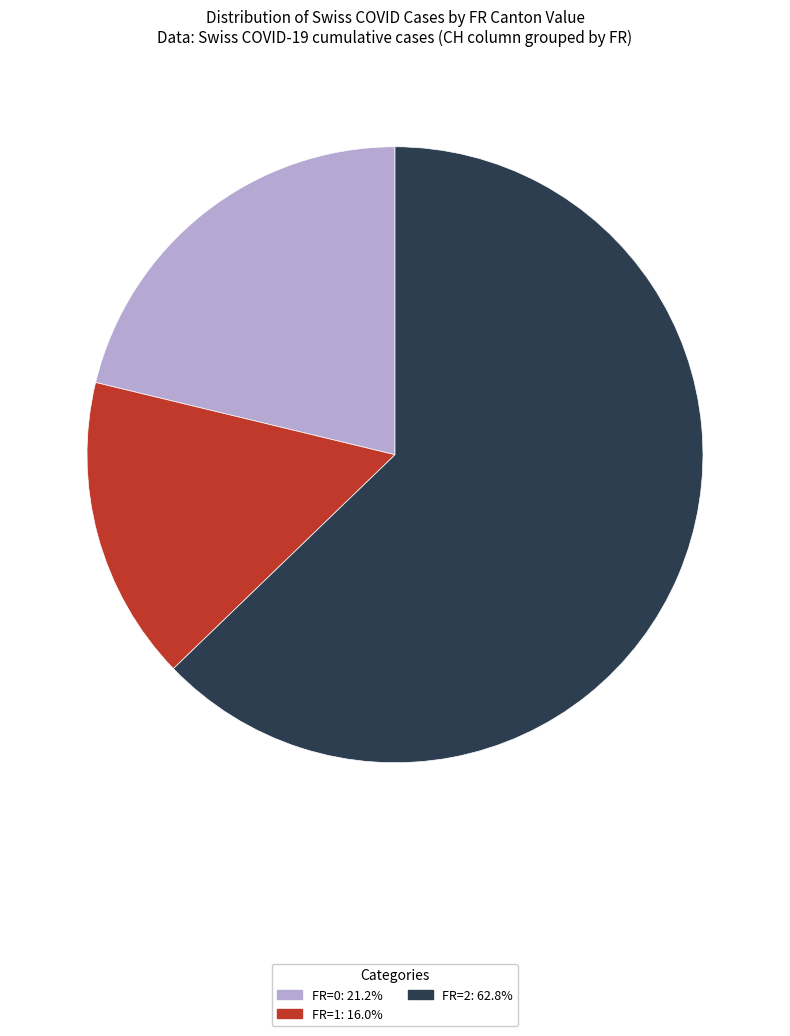

How many segments does this pie chart have?

3